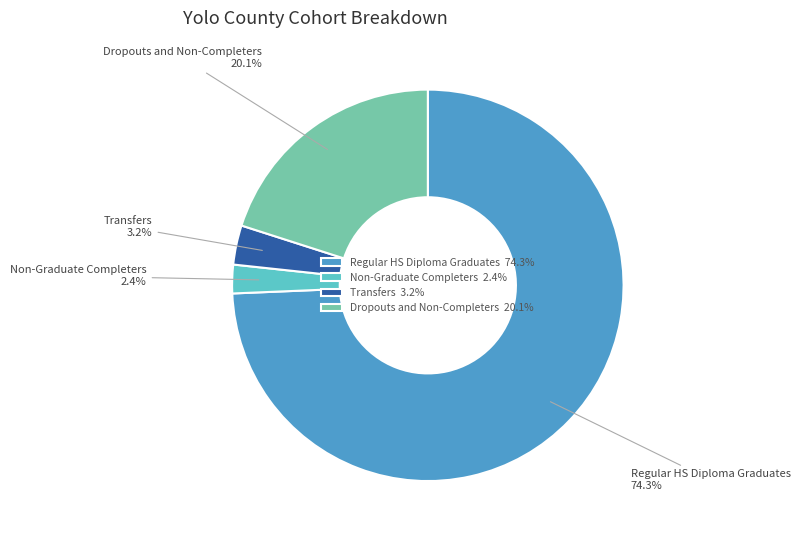

To the nearest percent, what is the combined percentage of Transfers and Non-Graduate Completers?

6%